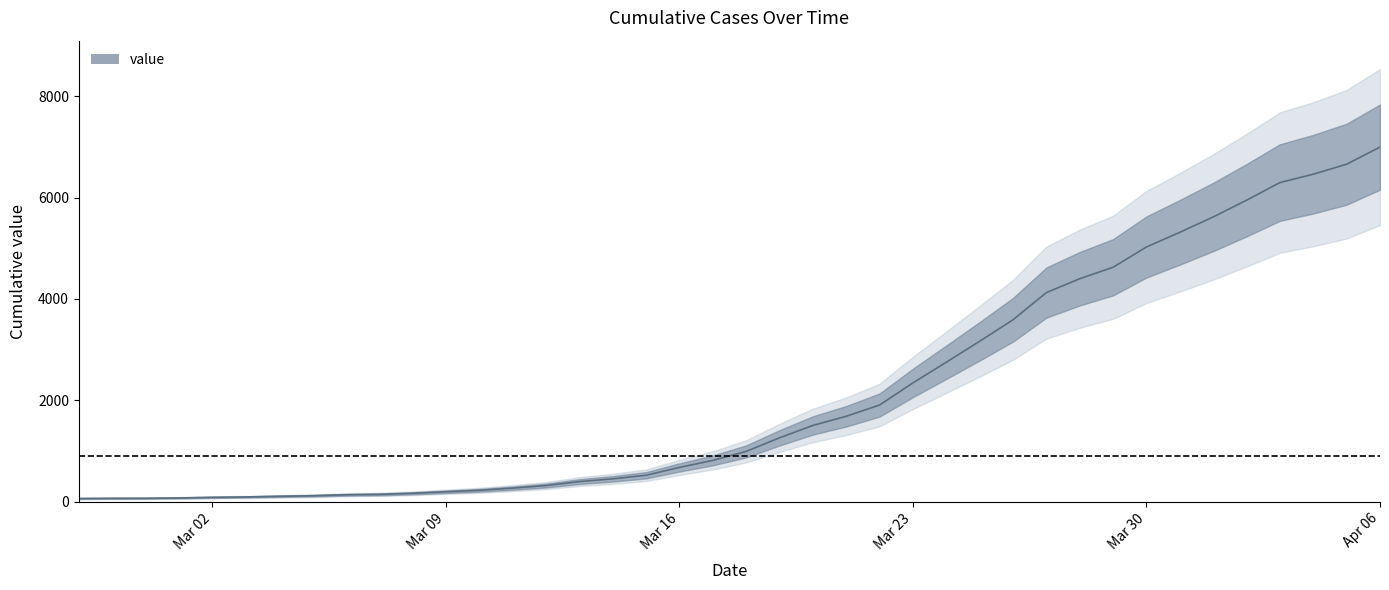

True or false: the data has more than 2 interior local peaks.

False